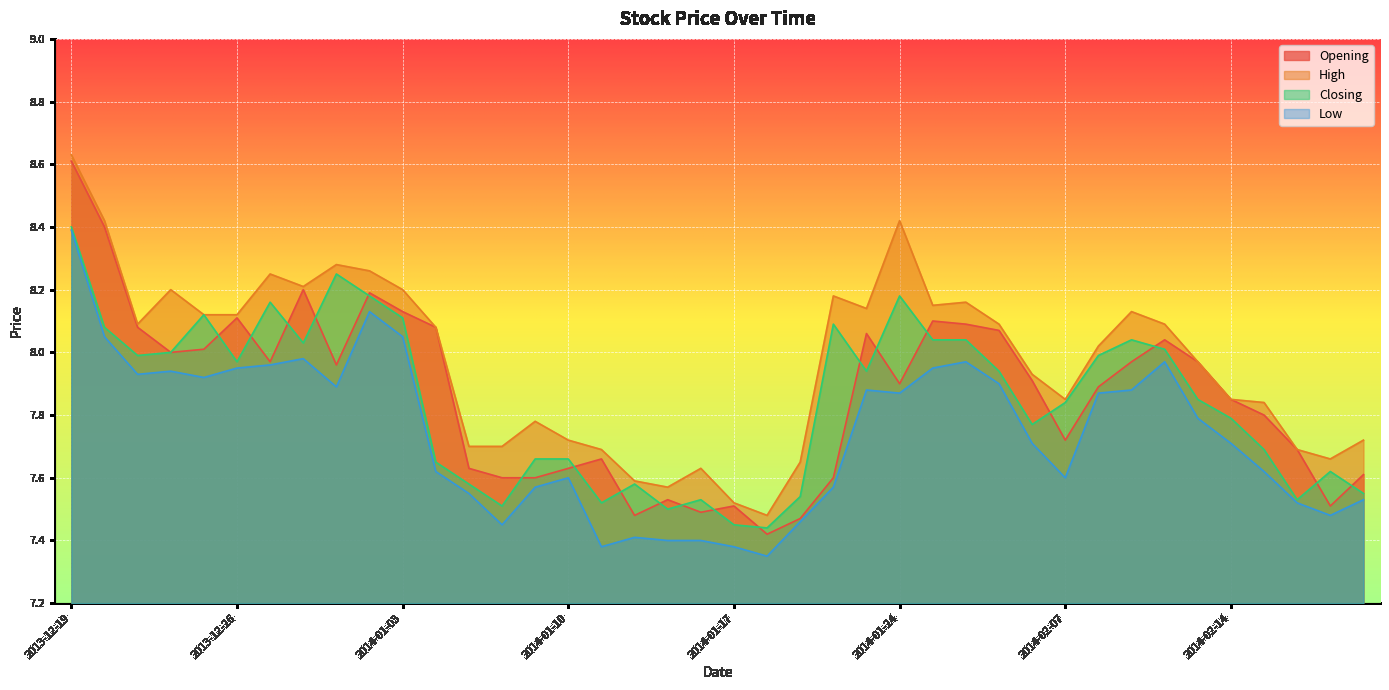

What is the label of the 15th point from the left?

2014-01-09